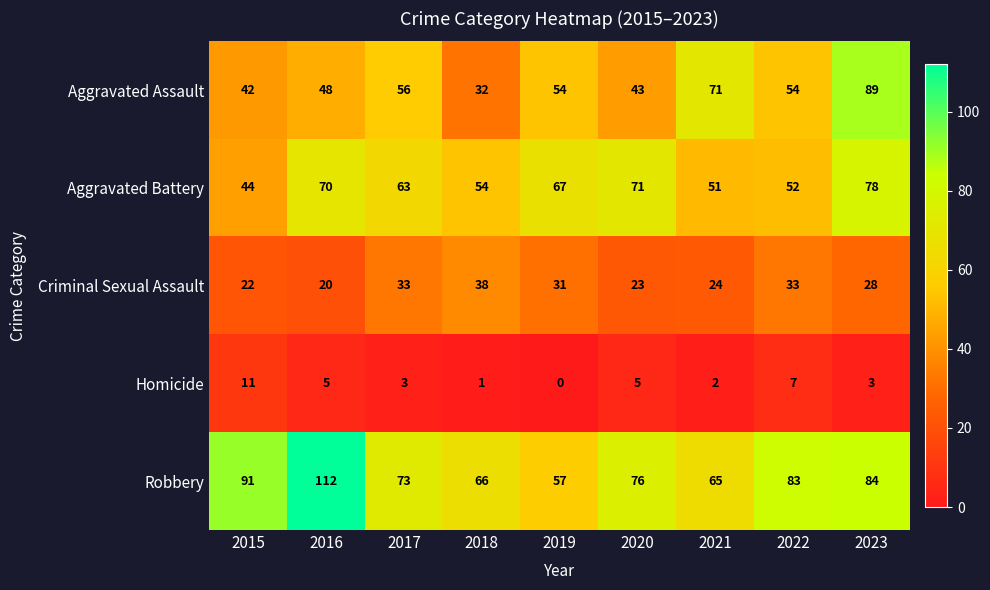

At how many categories does at least one series exceed 17?

9